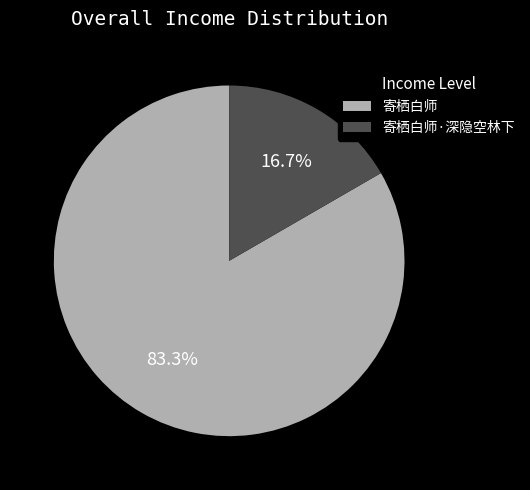

To the nearest percent, what is the average slice percentage?

50%